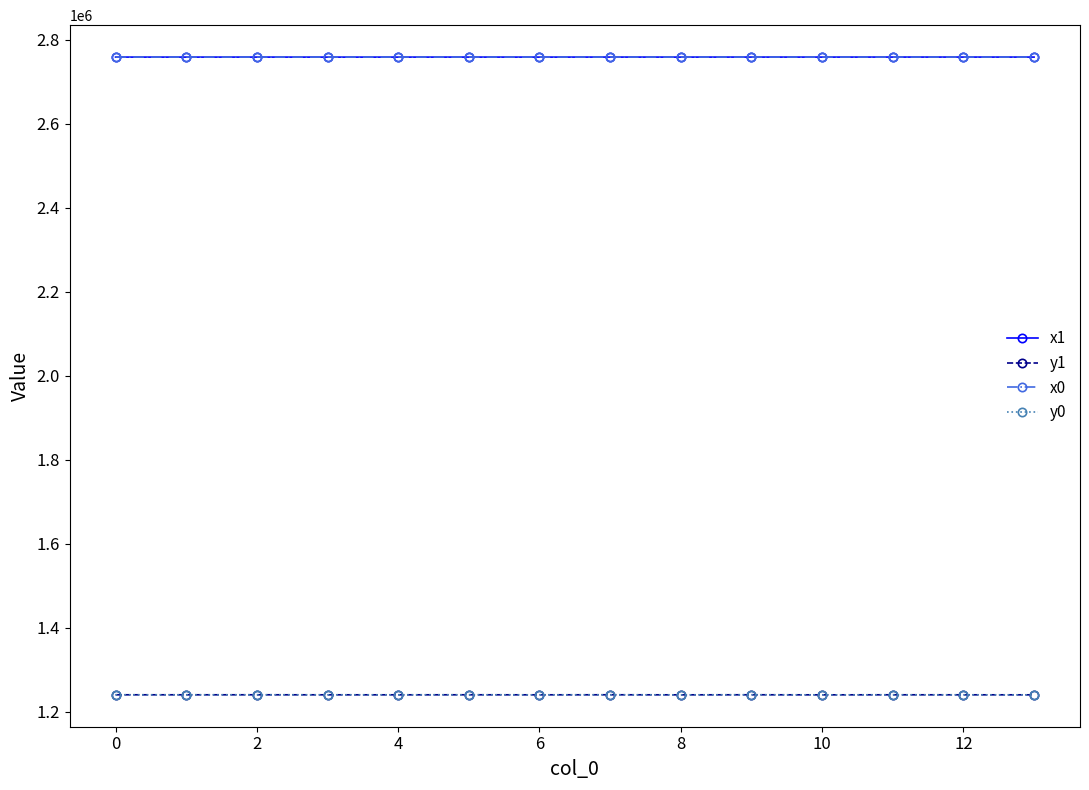

In x0, how many points are higher than both neighbors (excluding endpoints)?

5